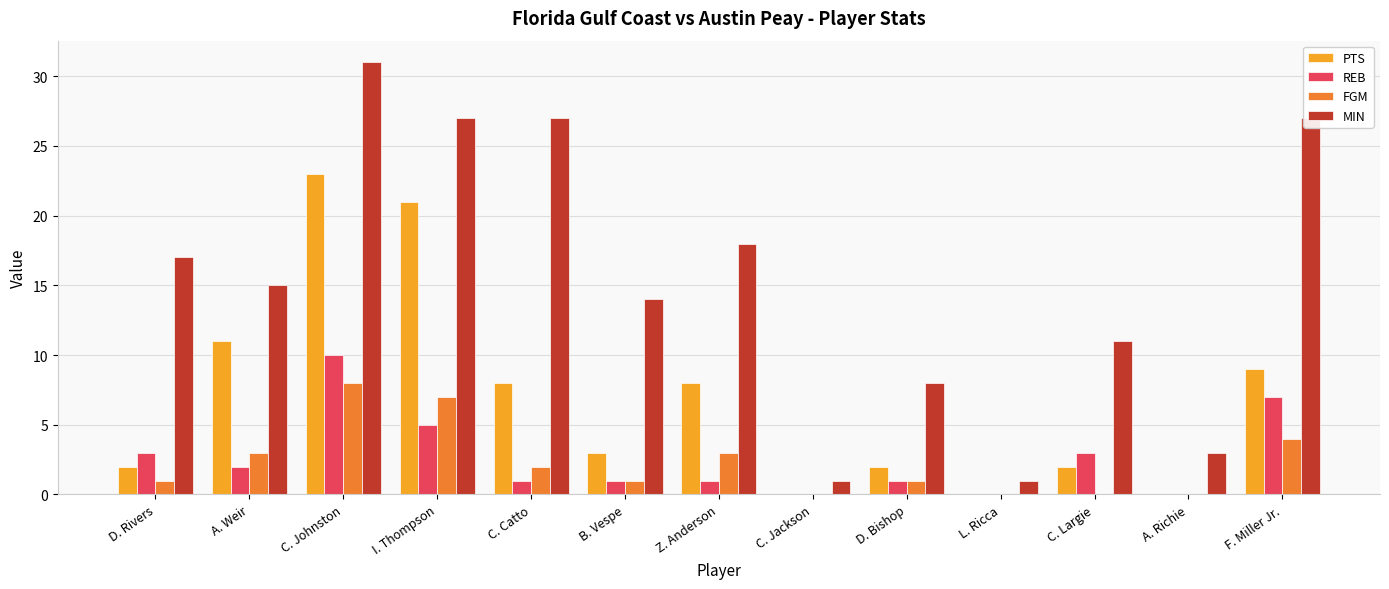

Is the value of REB at D. Bishop greater than the value of MIN at D. Rivers?

No